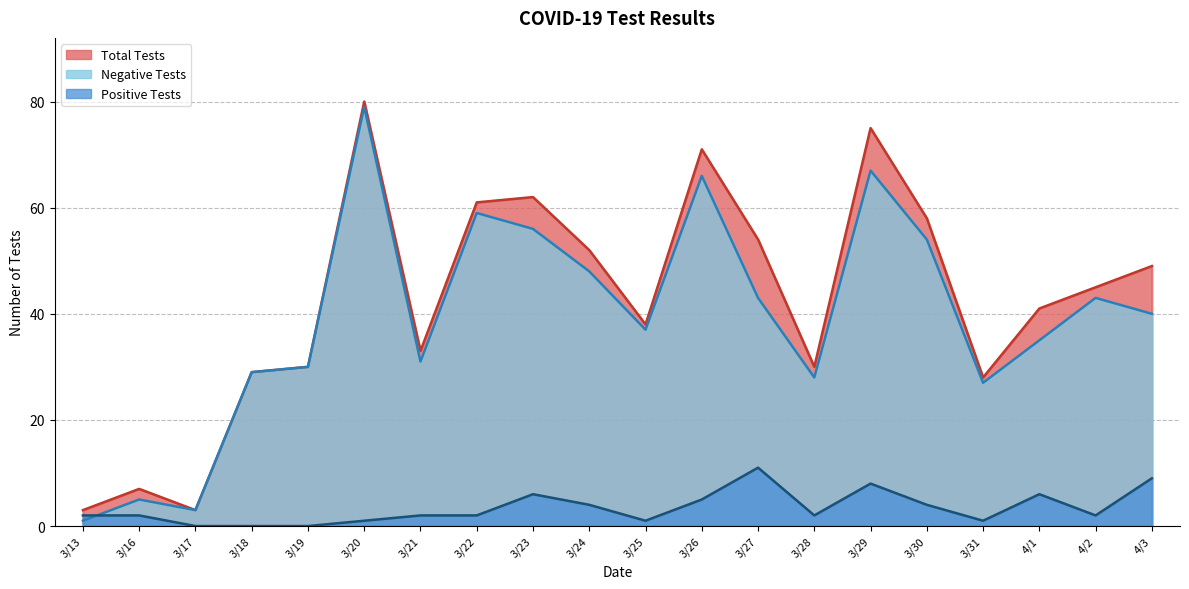

At which label is Total Tests closest to 41?

4/1